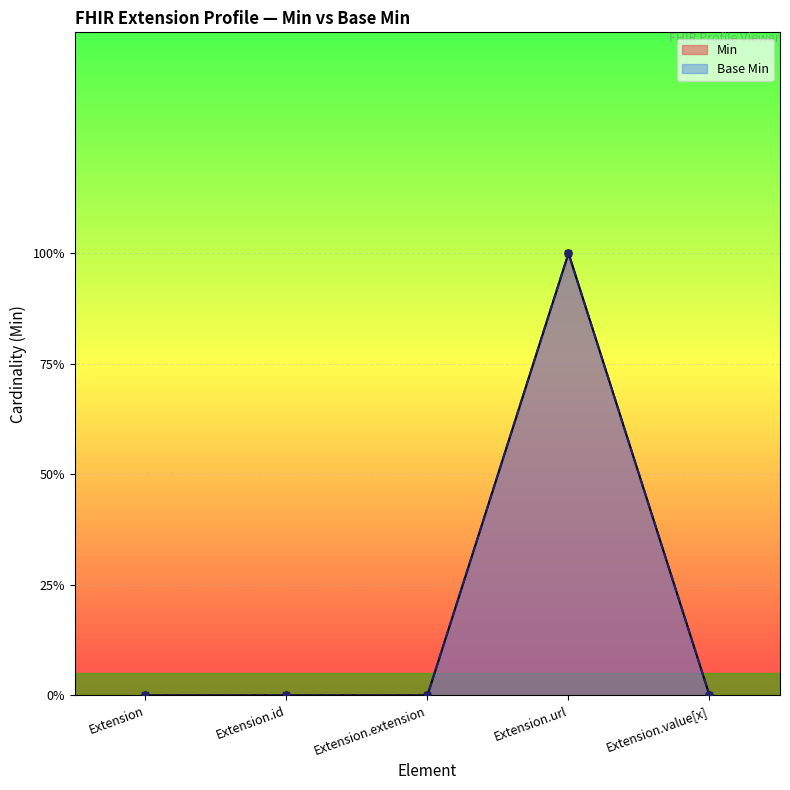

Which category has the lowest value across all series?

Extension